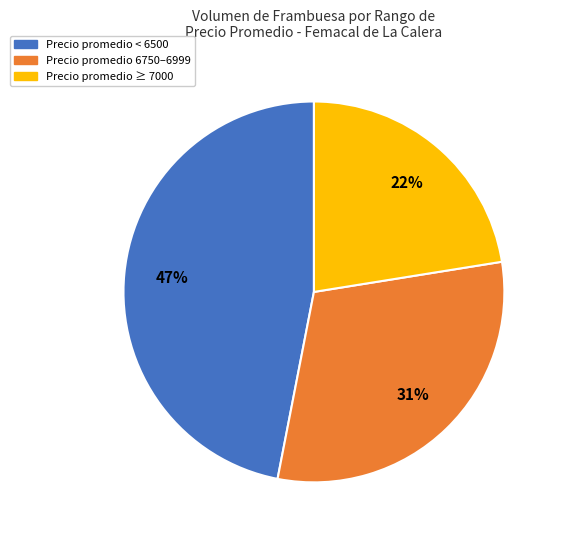

Count the number of slices in the pie.

3